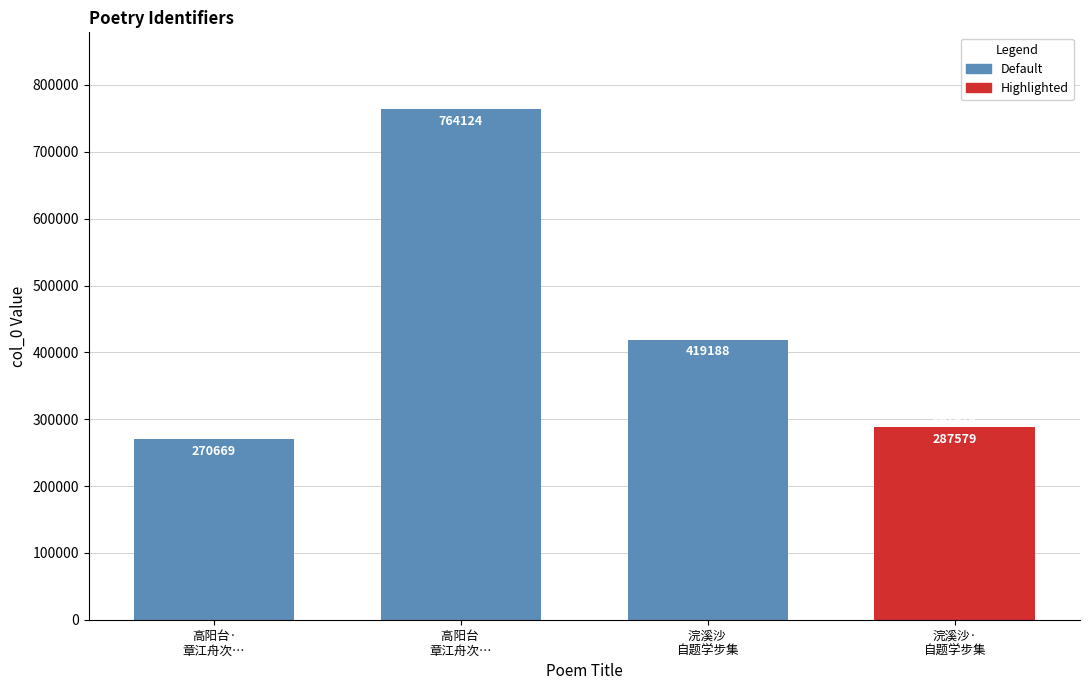

The chart shows a value of 270669 at 高阳台·
章江舟次…. True or false?

True